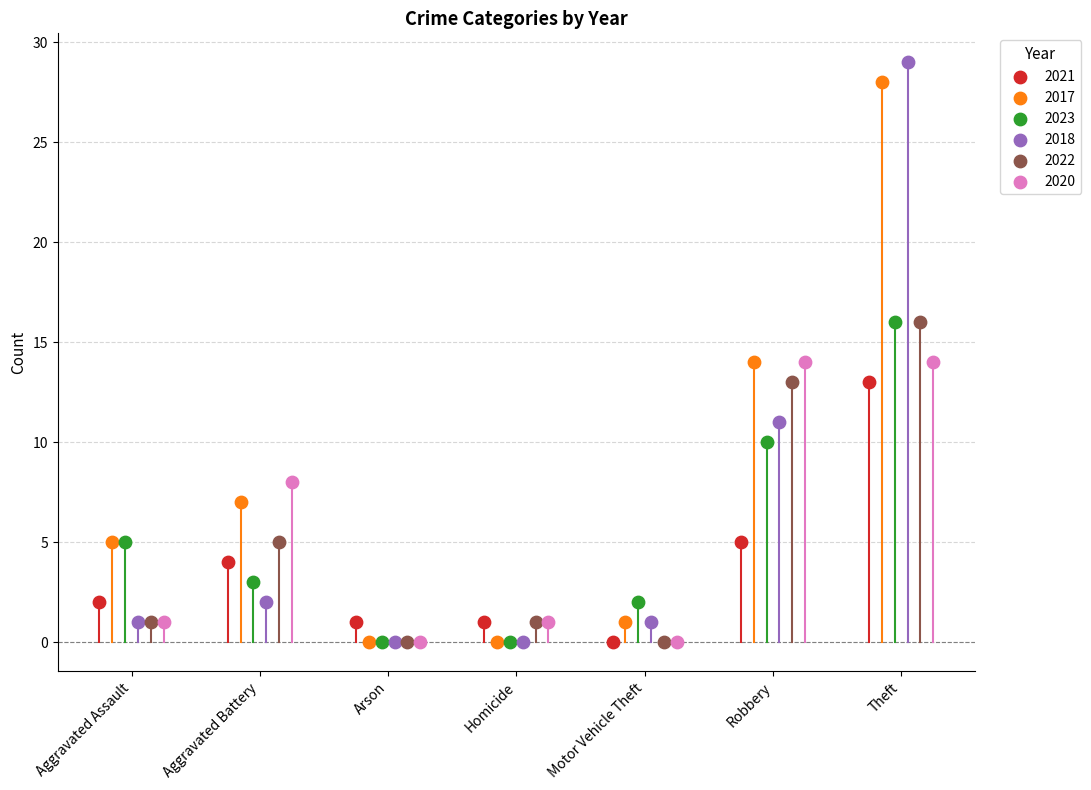

Which series has the largest Y range (max minus min)?

2018